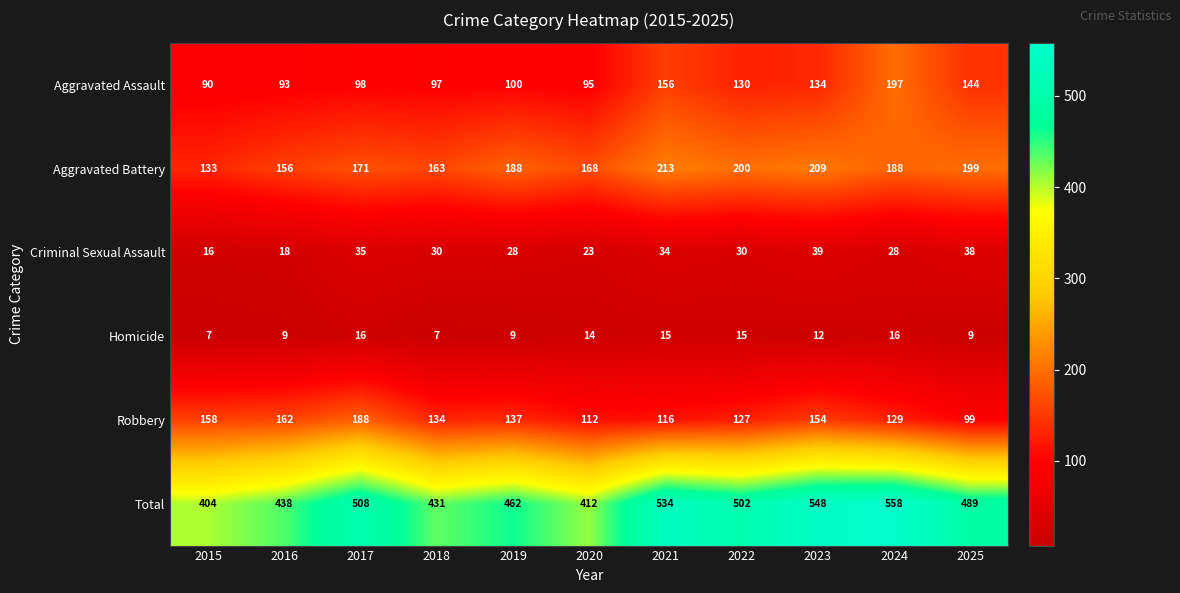

Is the value of Total at 2019 greater than the value of Robbery at 2024?

Yes